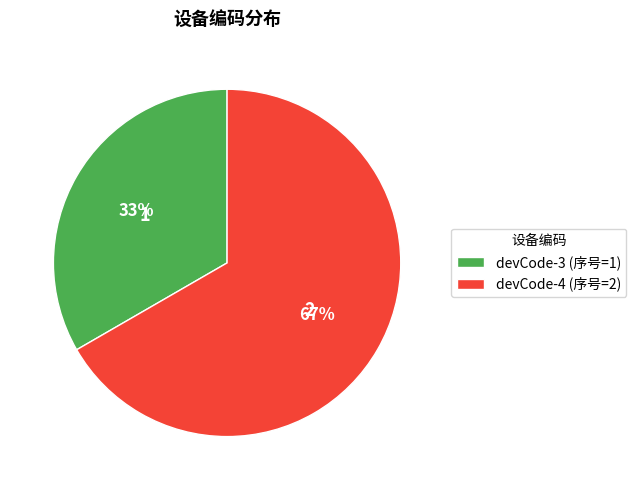

Combined, do devCode-4 and devCode-3 account for over 50%?

Yes